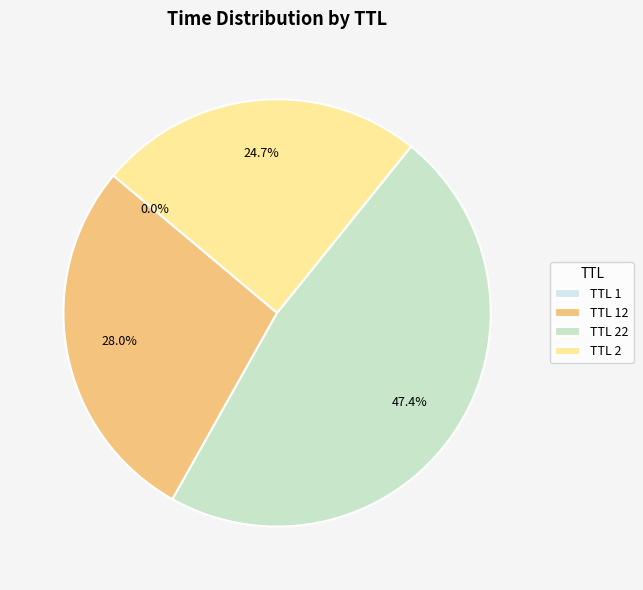

Do TTL 22 and TTL 2 together represent more than half of the pie?

Yes